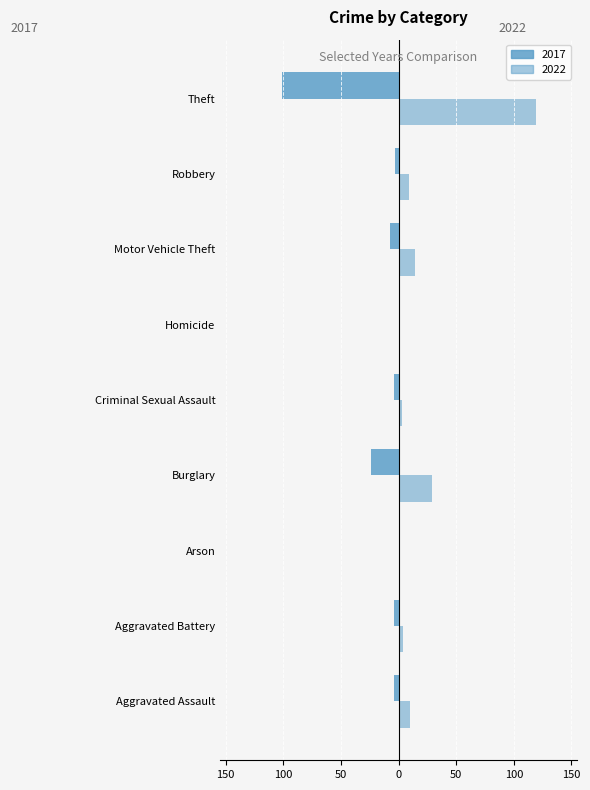

What is the label of the 3rd bar from the right?

Motor Vehicle Theft